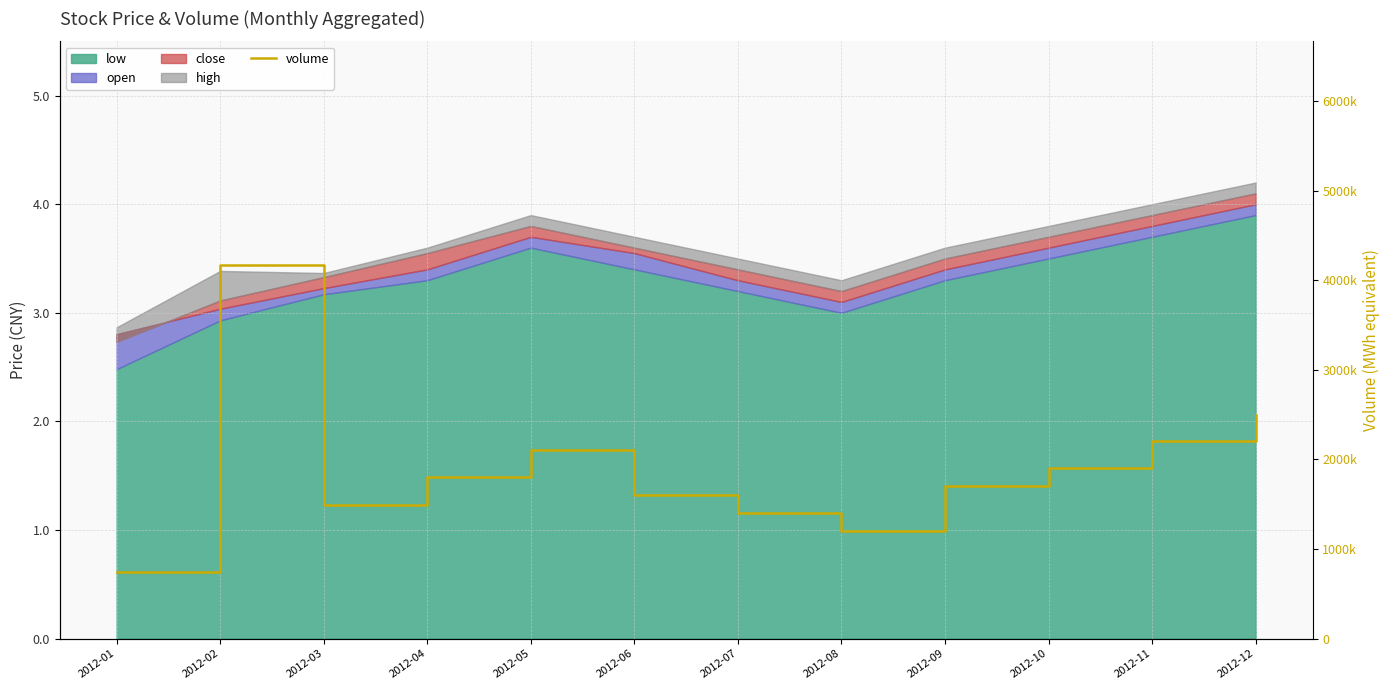

What is the minimum value shown in the chart?

740017